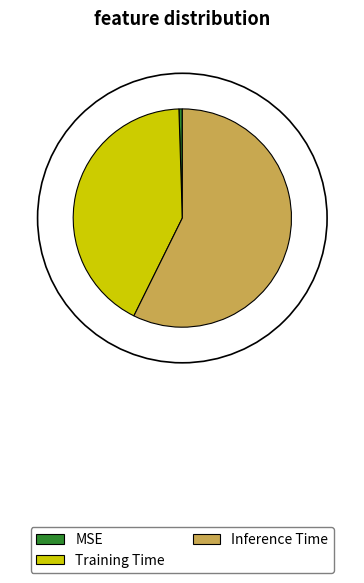

Which category has the biggest portion of the pie?

Inference Time